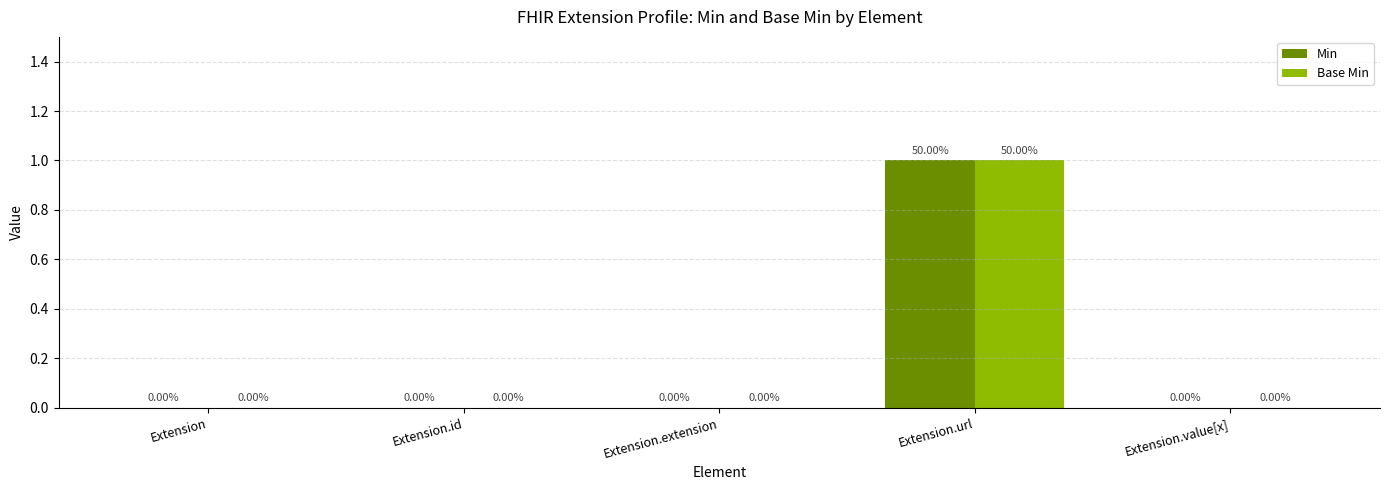

Count the Base Min values in the range 0 to 1.

5